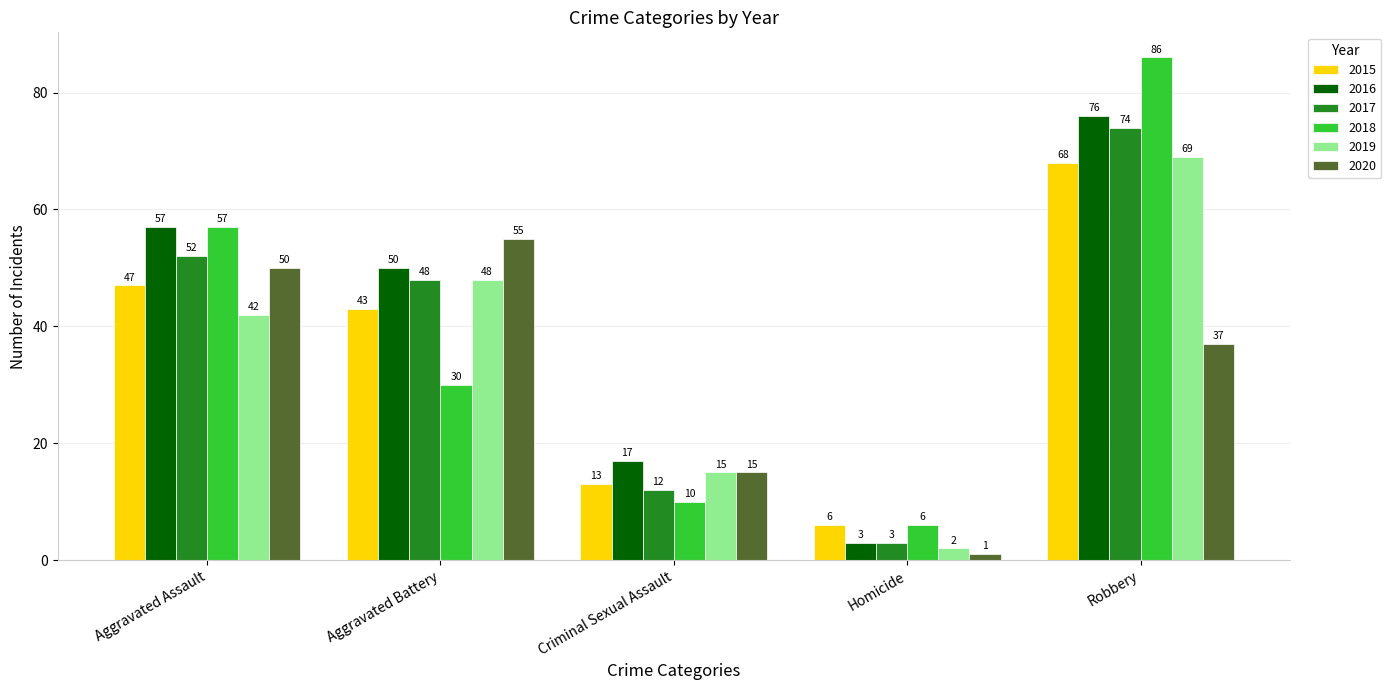

At which label does 2017 reach its peak?

Robbery